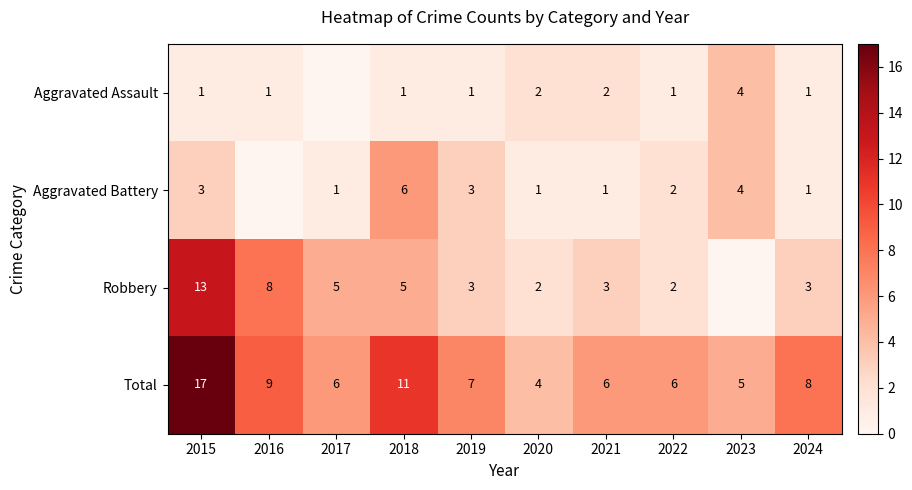

Where is Total nearest to the value 10?

2016